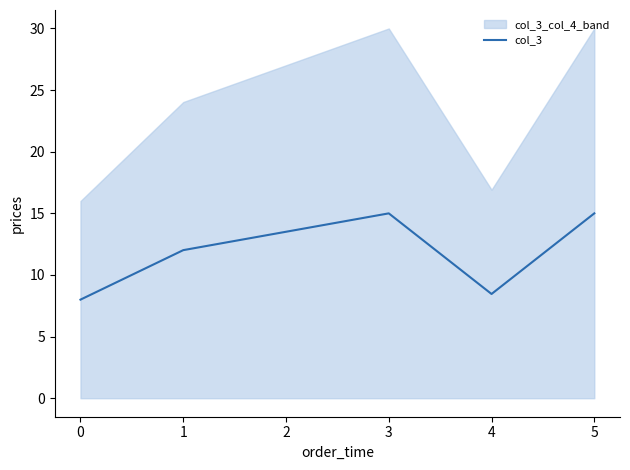

The col_3 series shows 8.5 at 4. True or false?

True